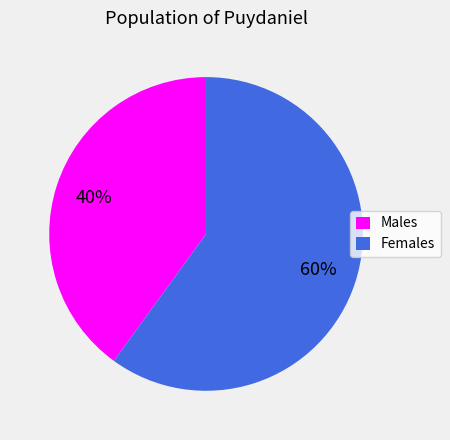

Is there any slice that represents more than half of the pie?

Yes